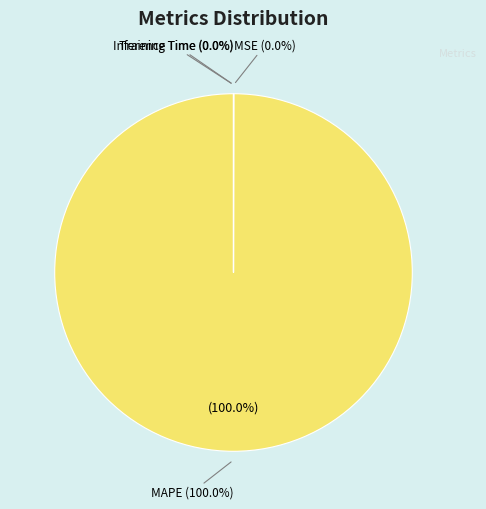

Between Training Time and MSE, which is larger?

MSE